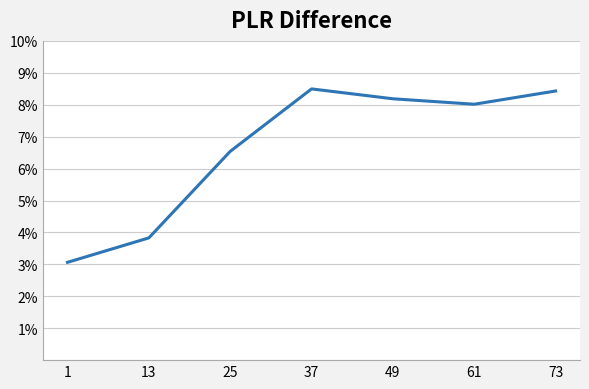

The value at 61 is 8.0. True or false?

True